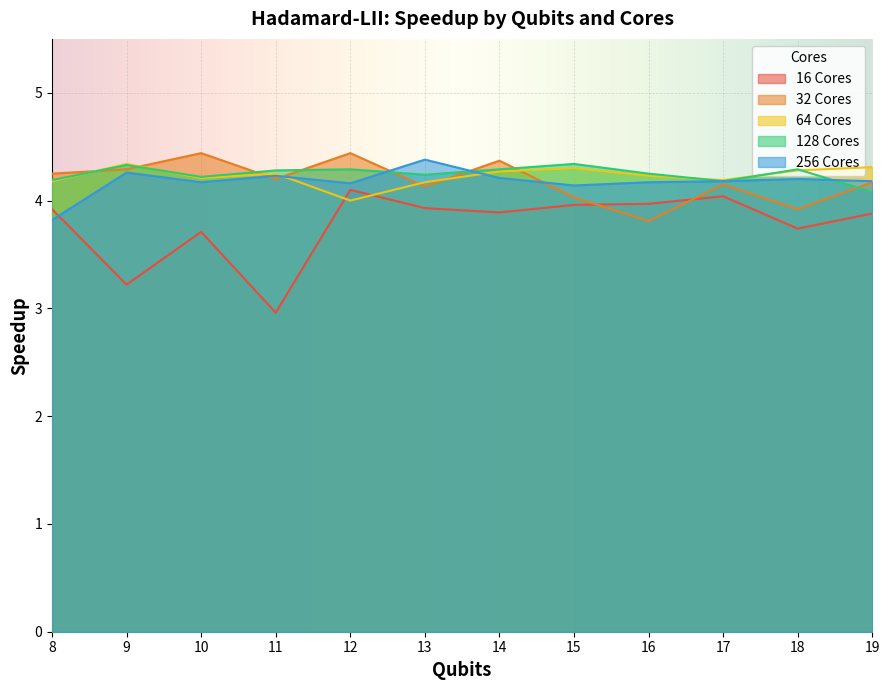

Which label corresponds to the smallest value in the chart?

11